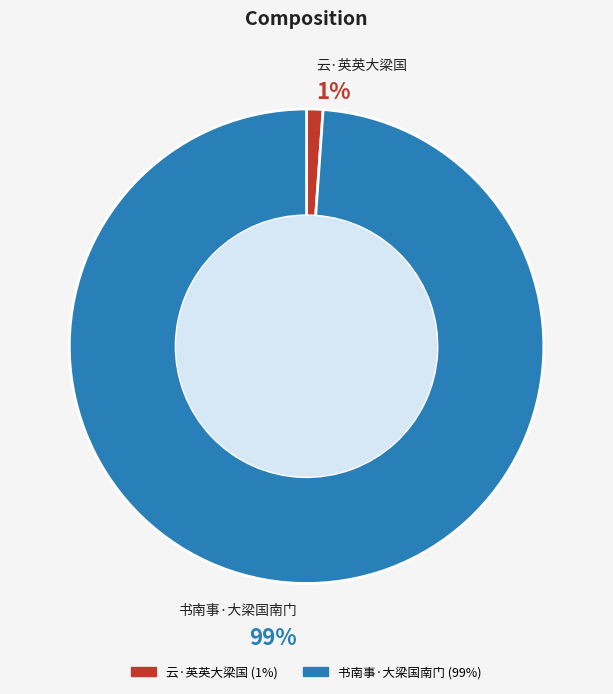

Which has a higher value, 云·英英大梁国 or 书南事·大梁国南门?

书南事·大梁国南门